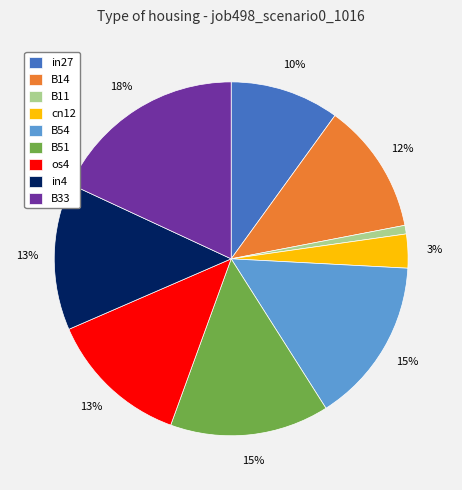

Combined, do in4 and B54 account for over 50%?

No